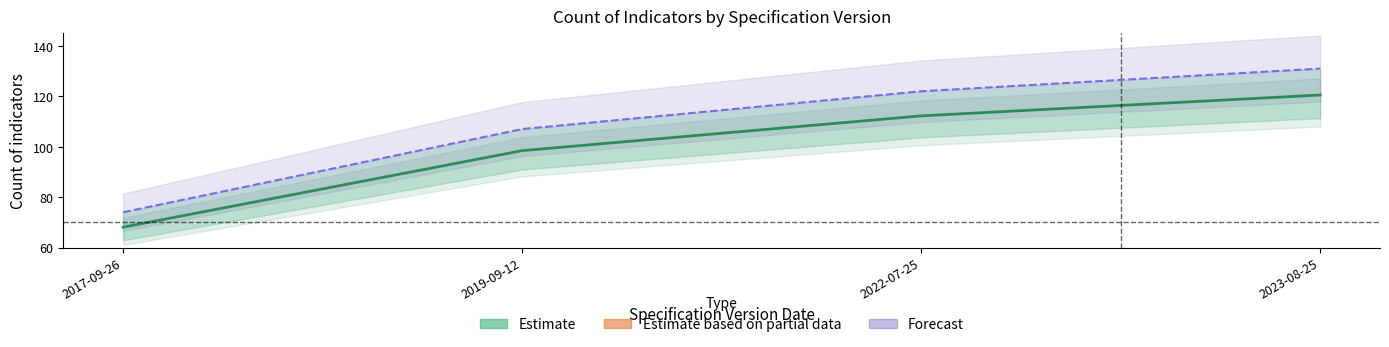

True or false: Estimate based on partial data and Estimate cross at least once.

False